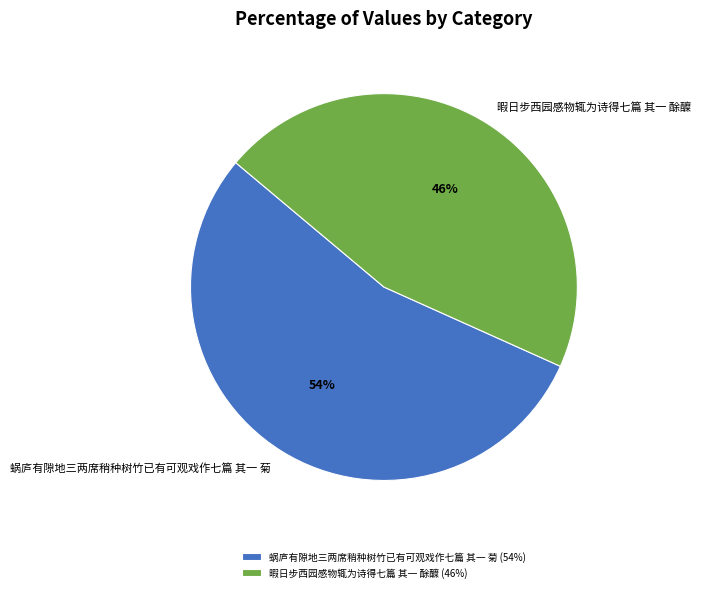

True or false: 暇日步西园感物辄为诗得七篇 其一 酴醾 accounts for 34% of the total.

False